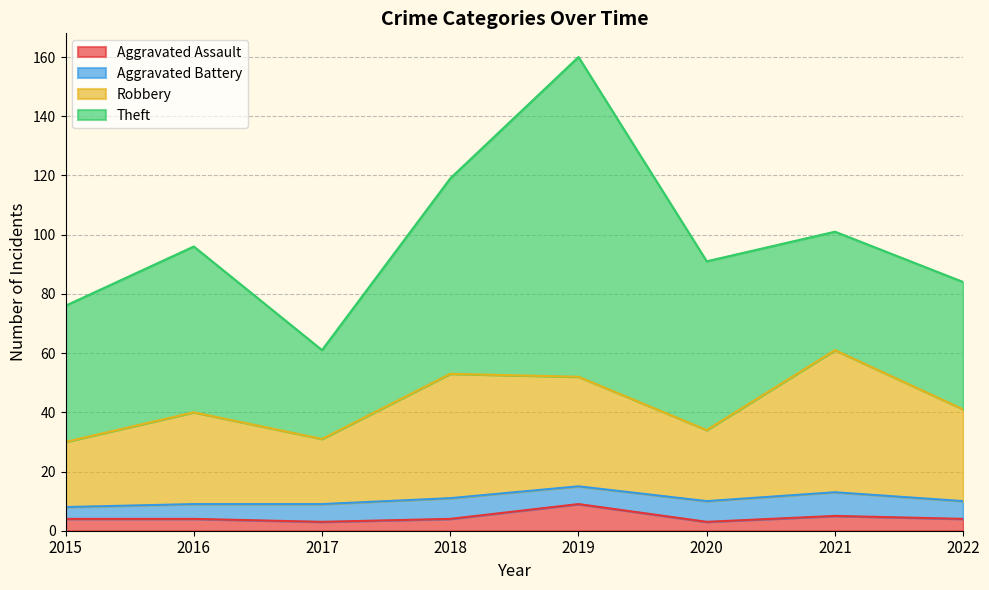

True or false: Aggravated Assault has a value of 6 at 2022.

False